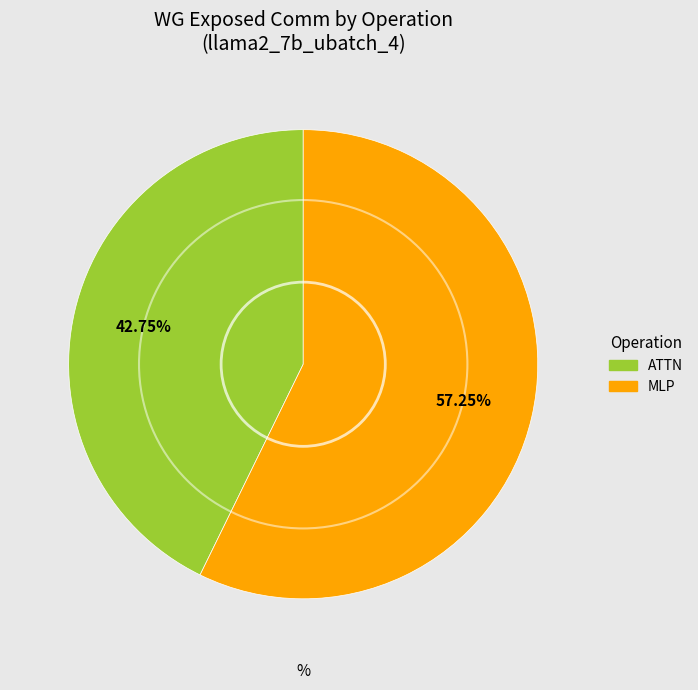

Does any single category account for the majority?

Yes